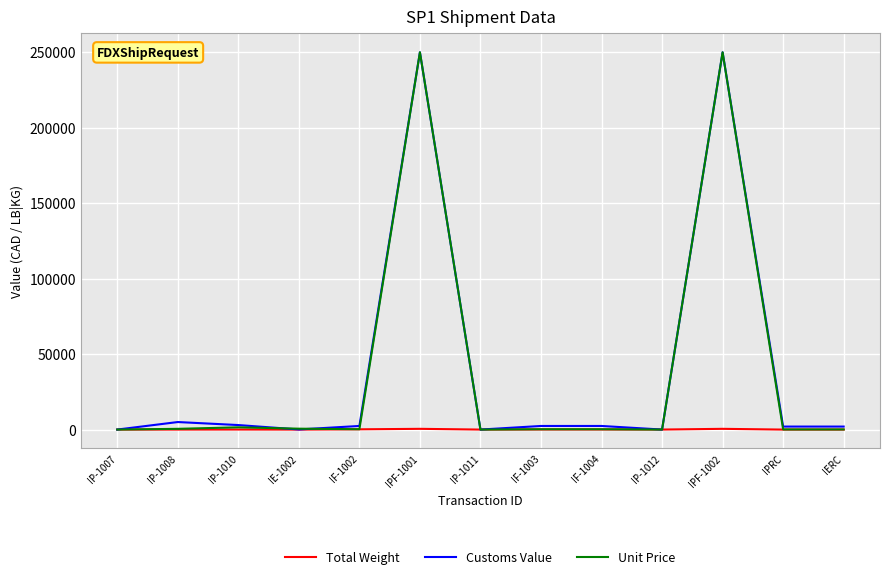

What is the average value of the Total Weight series?

106.8